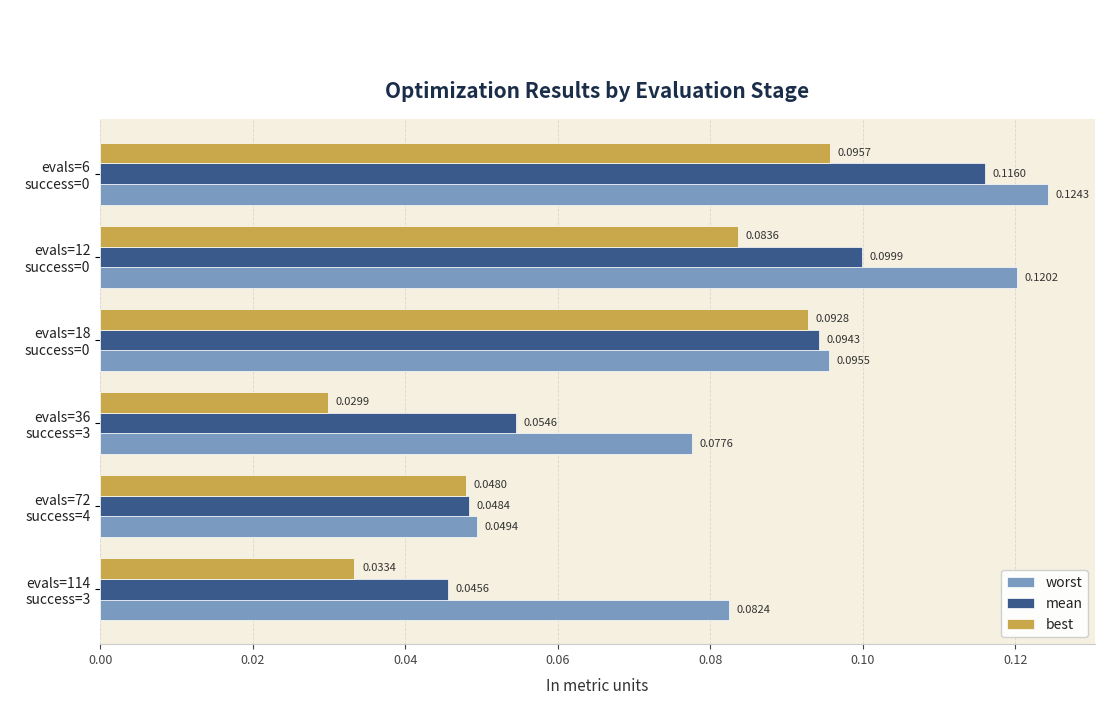

List the series in order of their overall mean, lowest first.

best, mean, worst